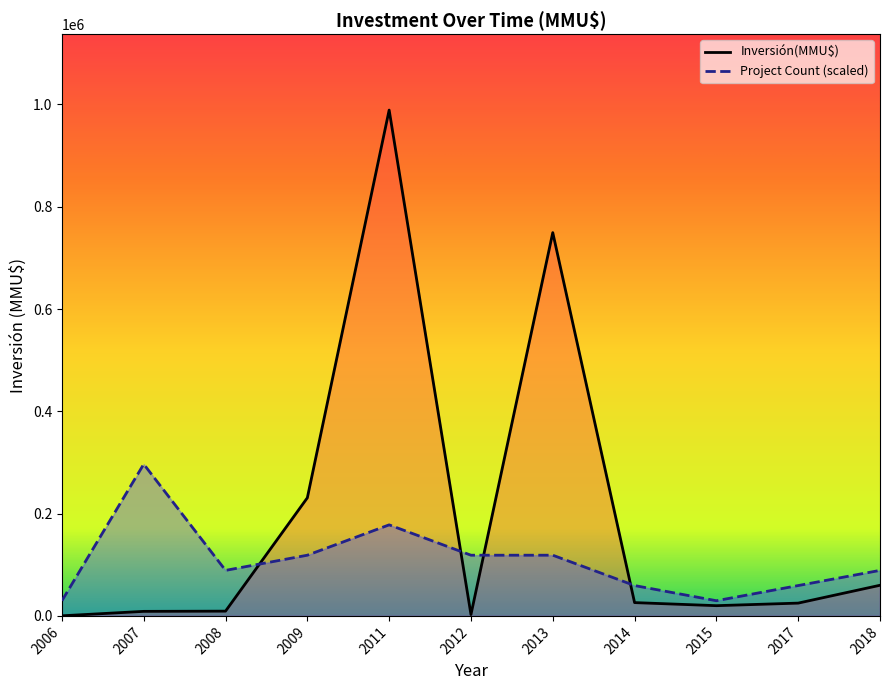

How many lines are shown in the chart?

2